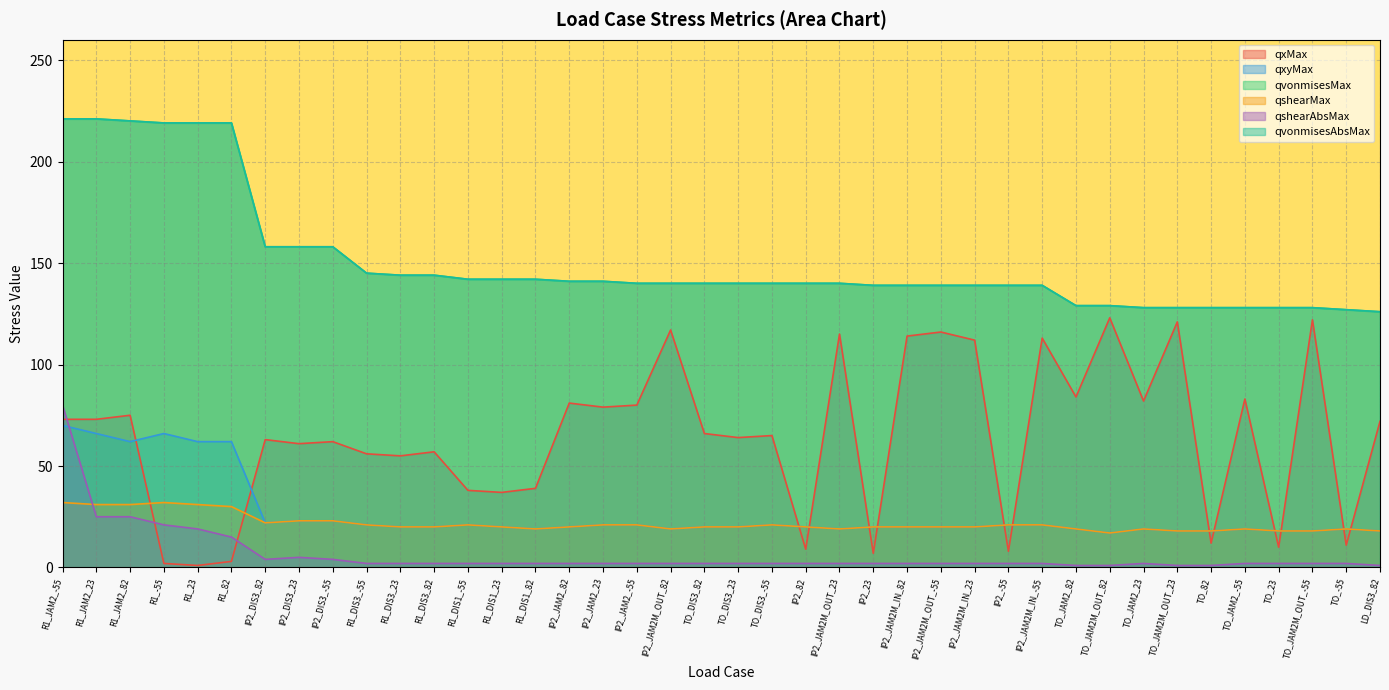

Where does the qvonmisesAbsMax series first go above 140?

R1_JAM2_-55